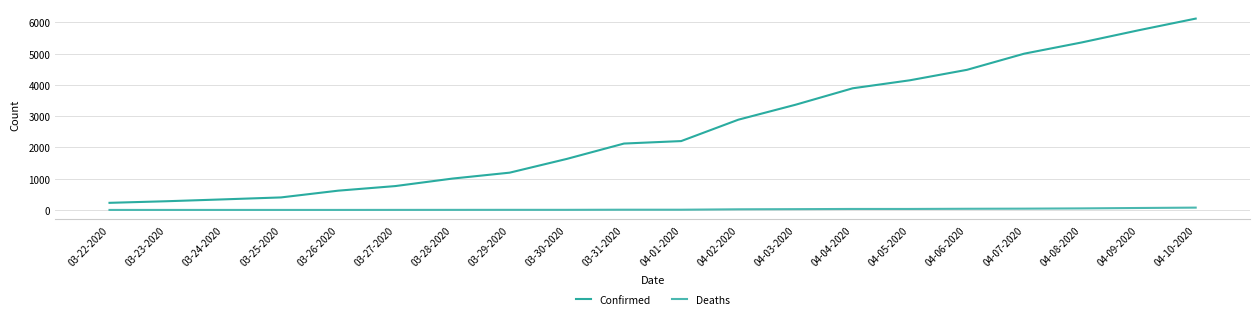

Which series has the largest total across all categories?

Confirmed